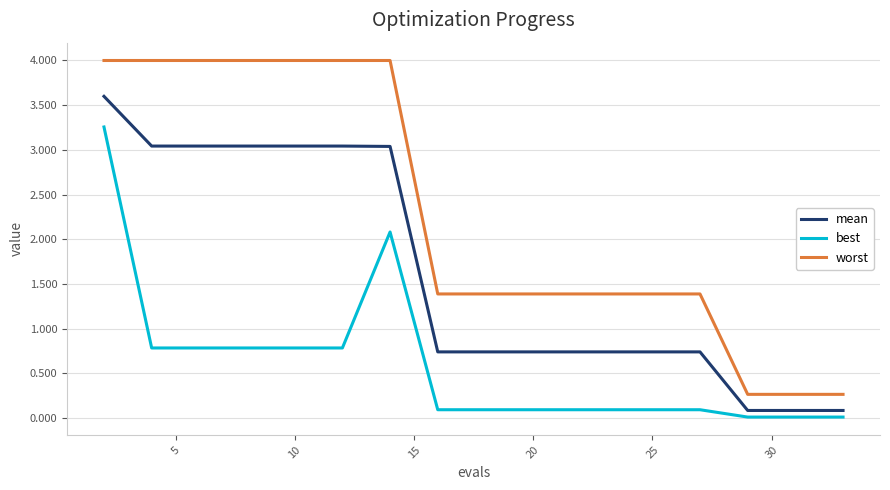

Which series has the widest spread of values?

worst